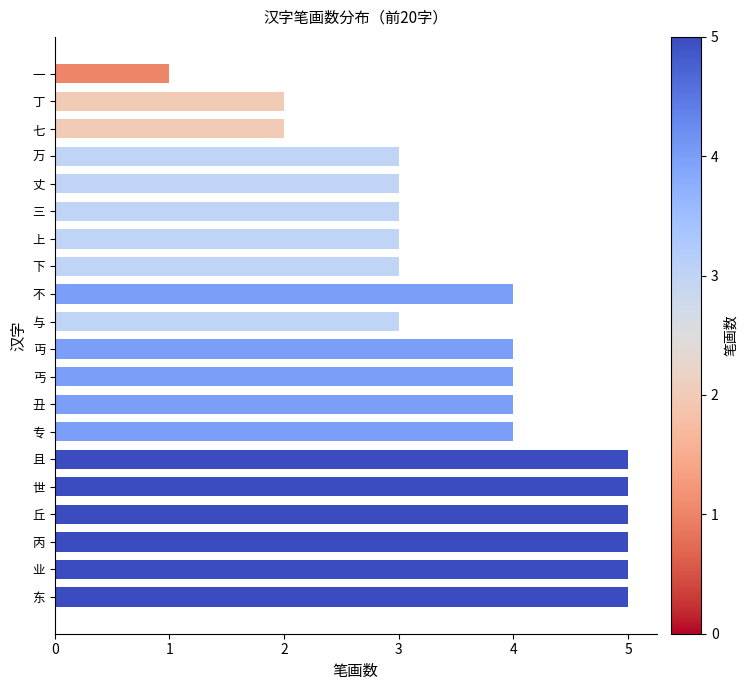

Between 七 and 一, which is larger?

七